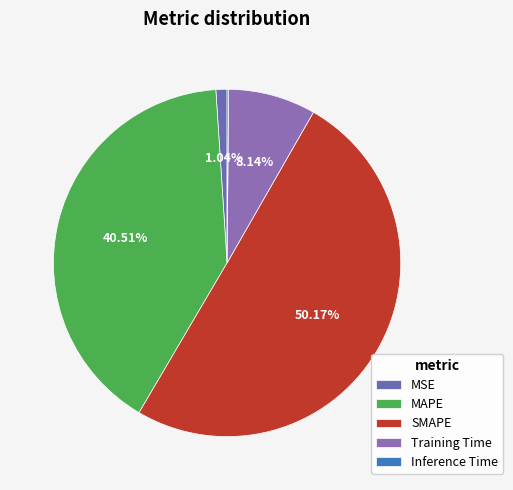

How much of the chart is everything except SMAPE?

49.8%